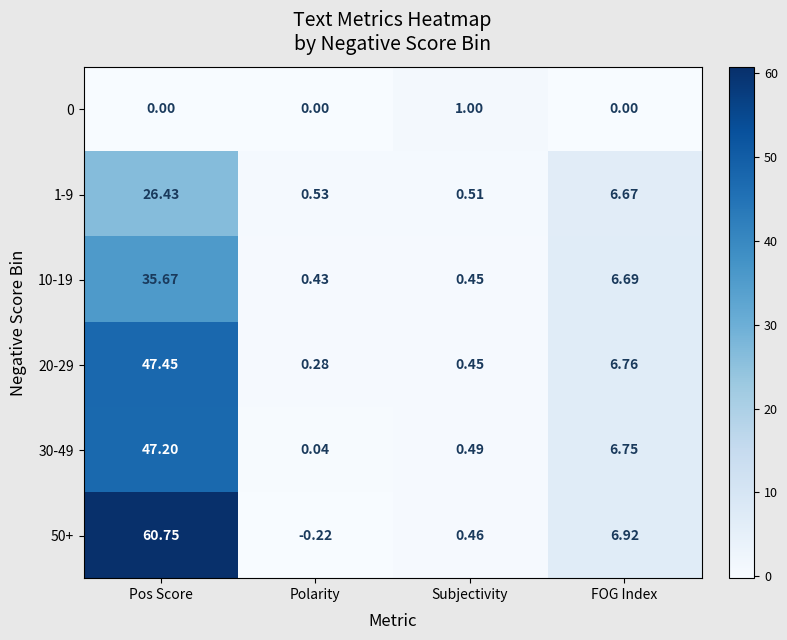

List the labels in order of 10-19 value, largest first.

Pos Score, FOG Index, Subjectivity, Polarity